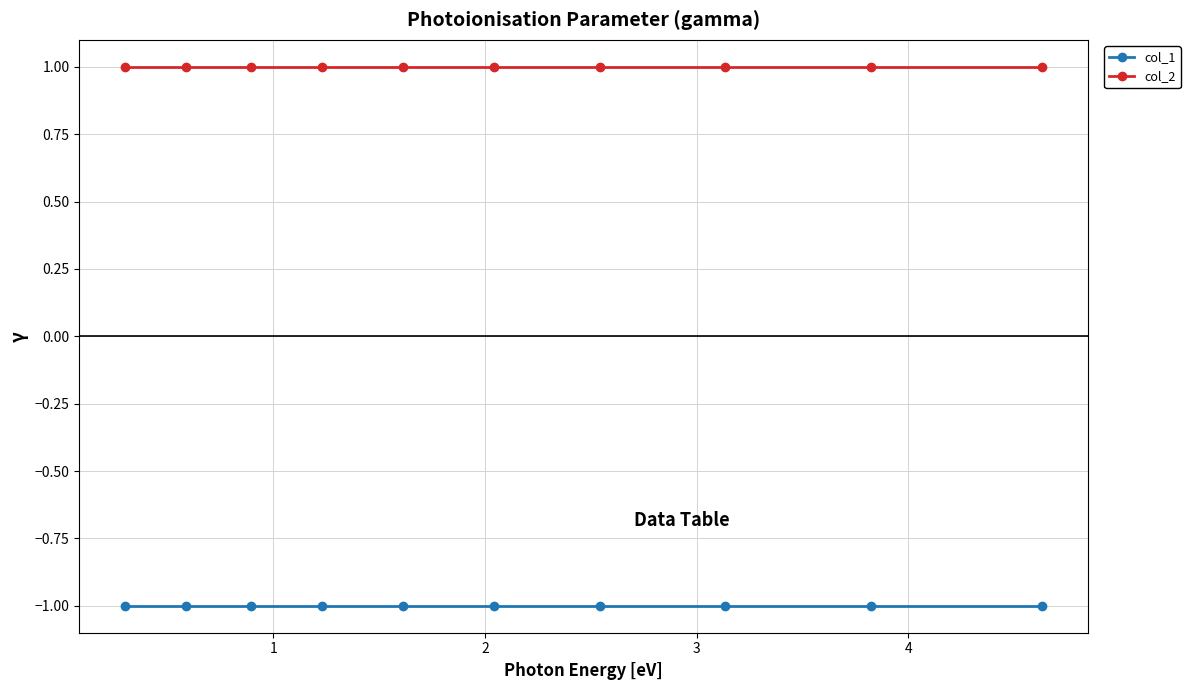

True or false: col_1 and col_2 intersect in this chart.

False